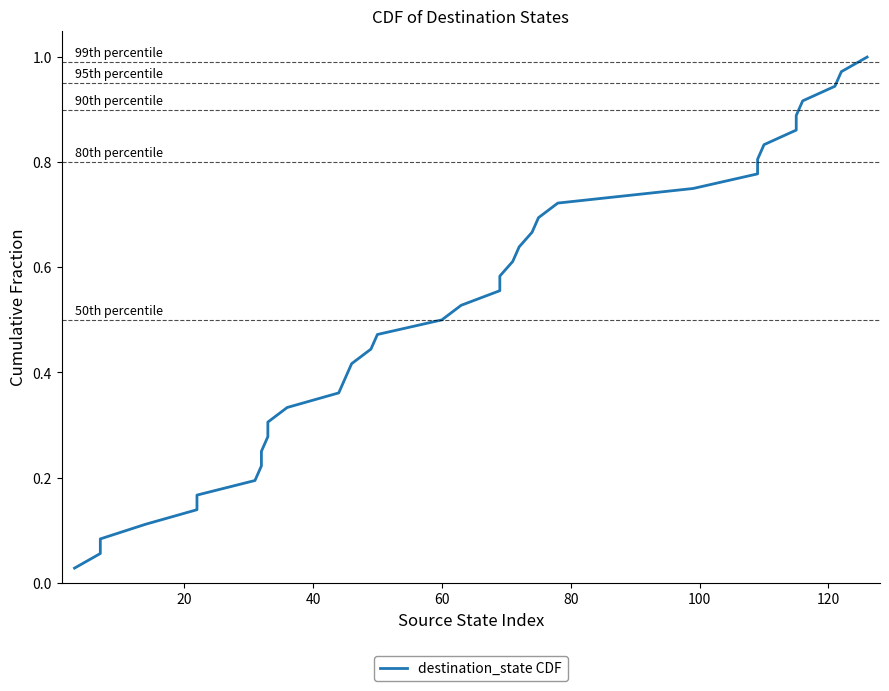

True or false: the data shows 0.6 at 12.

False